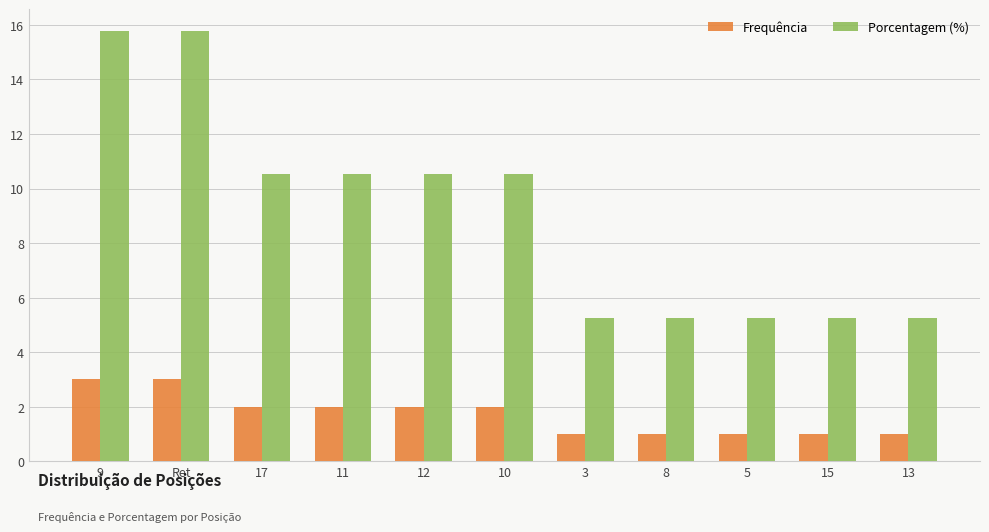

What is the total value across all series at 13?

6.3